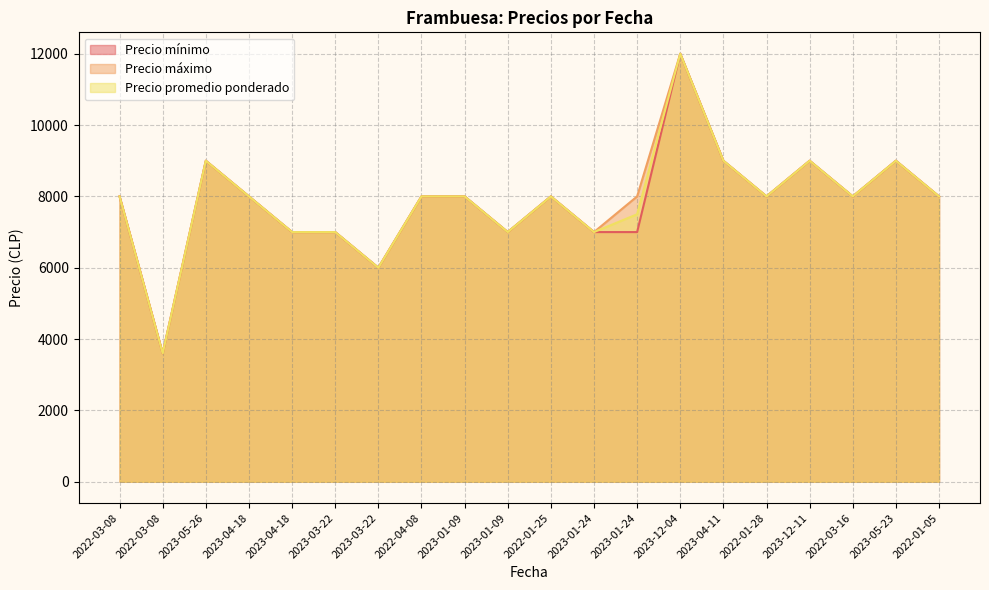

Which series has the largest range (max minus min)?

Precio mínimo